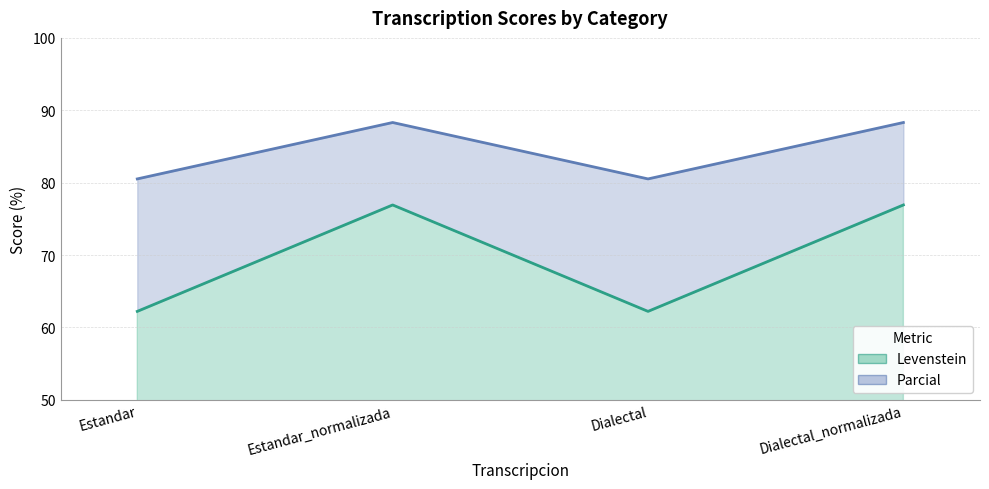

At how many categories does at least one series exceed 80?

4